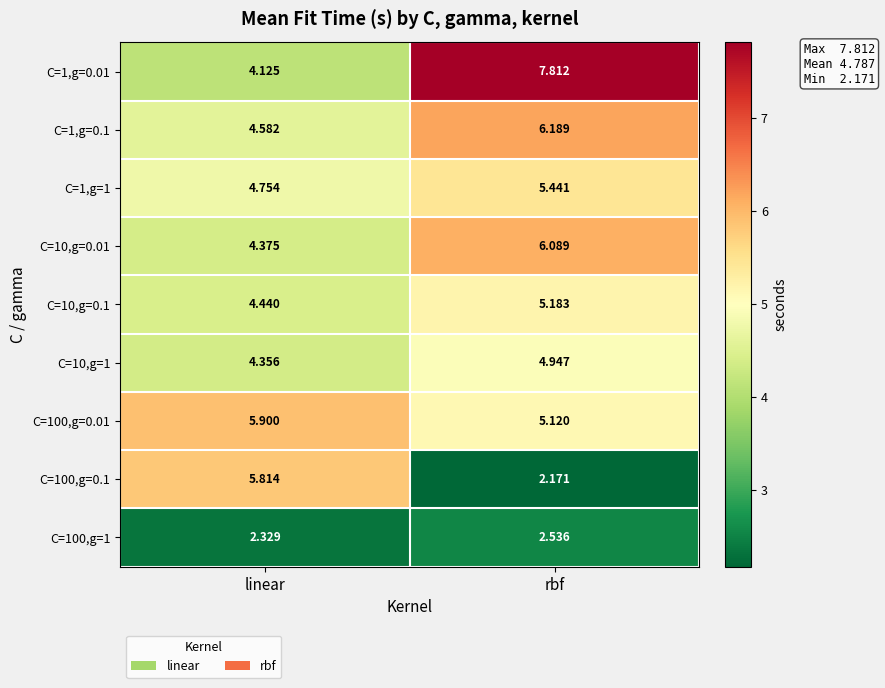

Between linear and rbf, which series saw the biggest shift?

C=1,g=0.01